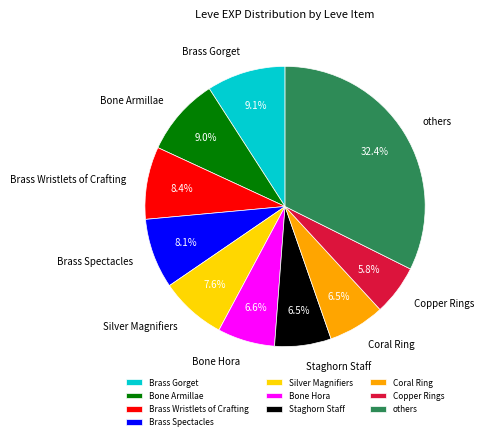

Is Bone Armillae the majority of the pie?

No